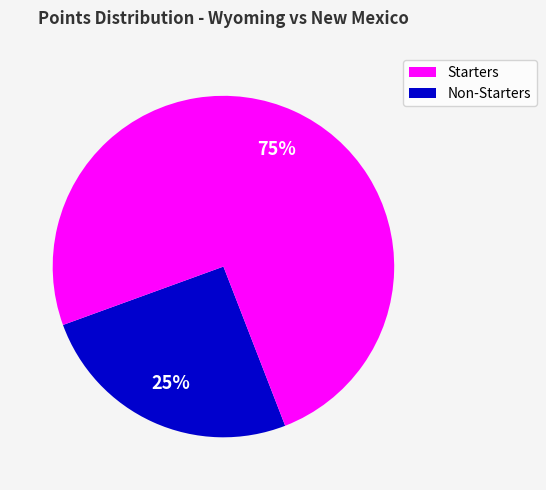

Is there a majority slice in this chart?

Yes